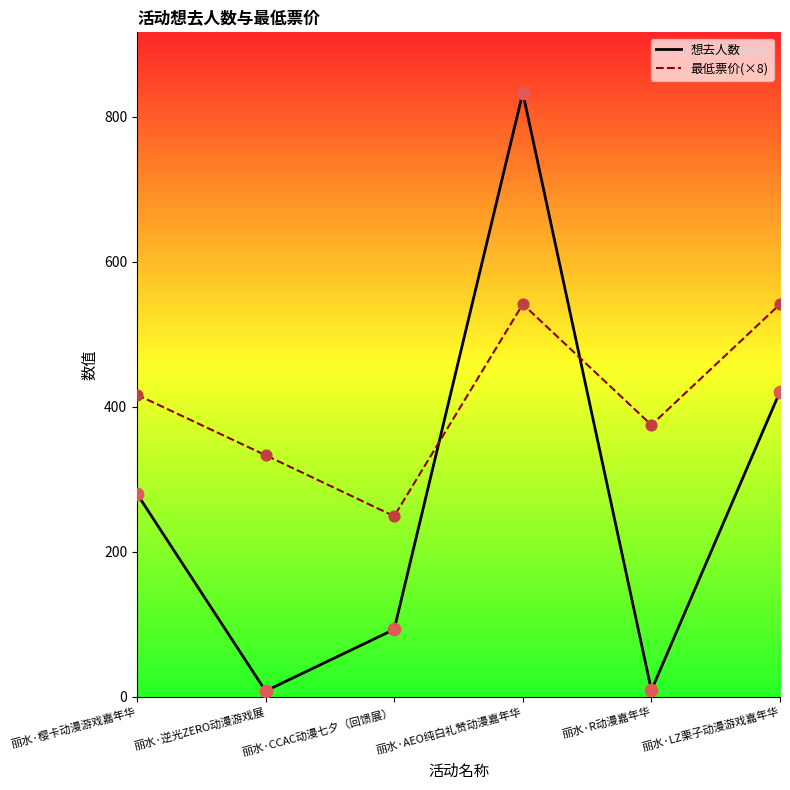

Is the value of 想去人数 at 丽水·CCAC动漫七夕（回馈展） greater than the value of 最低票价(×8) at 丽水·AEO纯白礼赞动漫嘉年华?

No